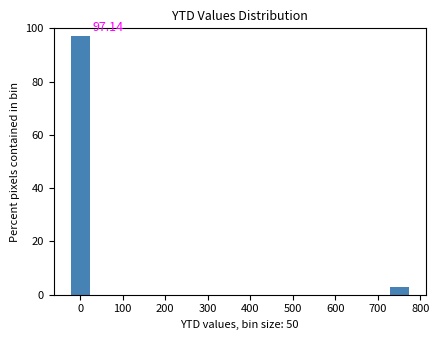

Which range on the x-axis has the tallest bar?

-25 to 25